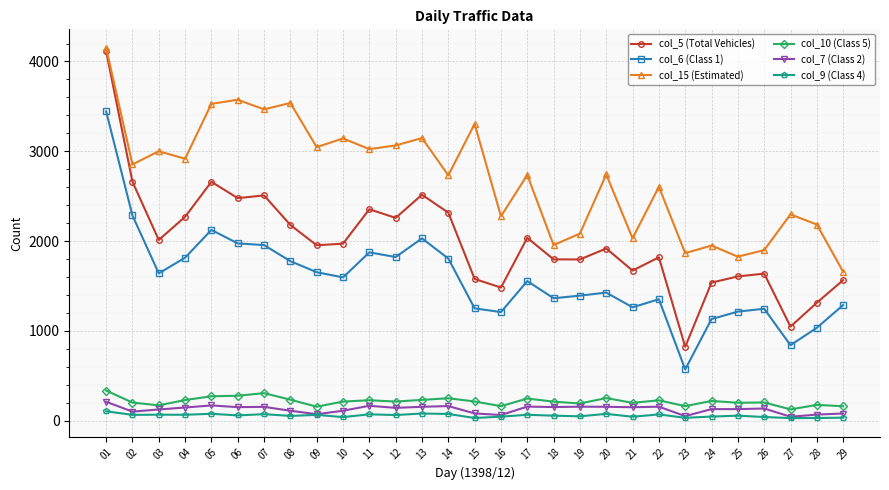

Which series has the widest spread of values?

col_5 (Total Vehicles)